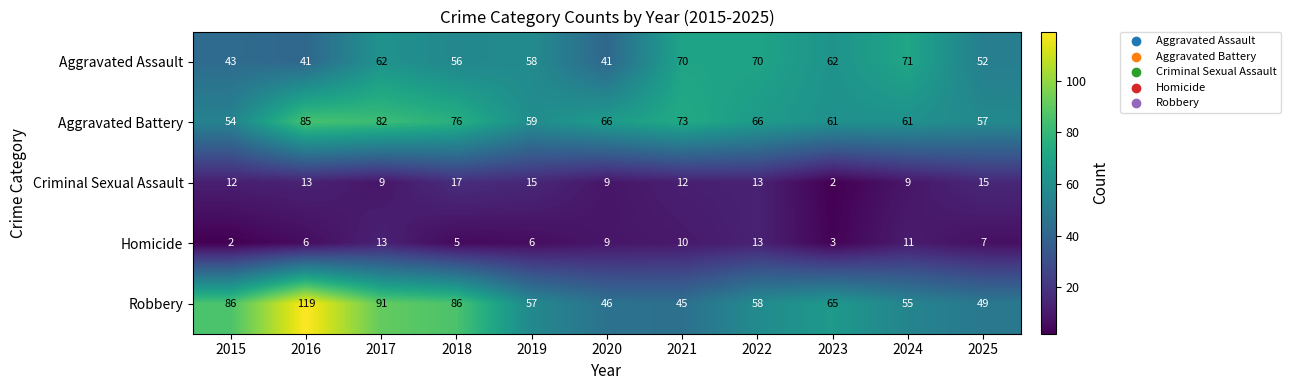

What is the maximum value shown in the chart?

119